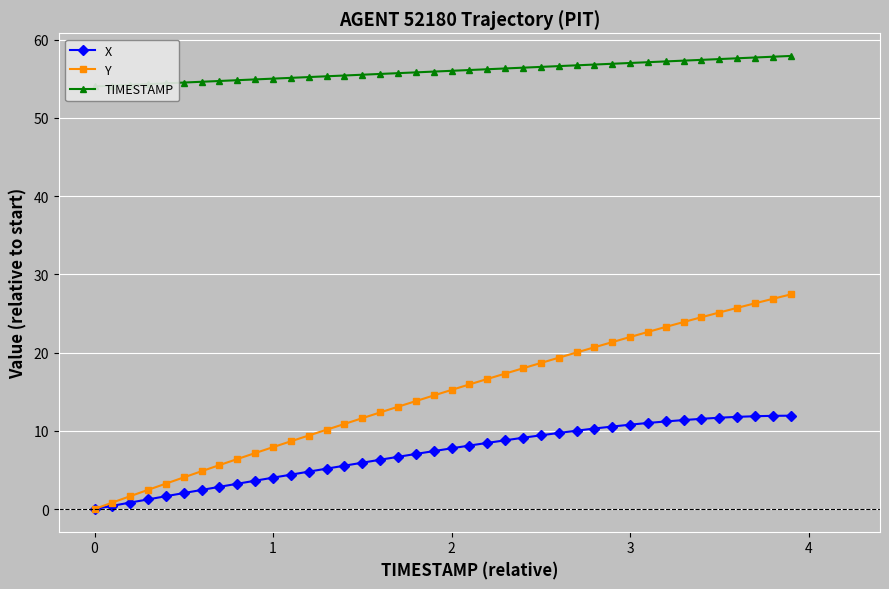

List the series in order of their peak value, lowest first.

X, Y, TIMESTAMP